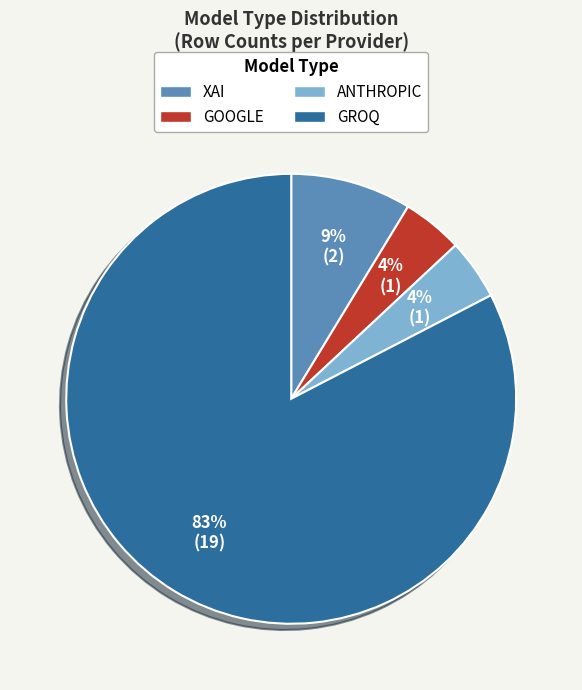

To the nearest percent, what is the average slice percentage?

25%